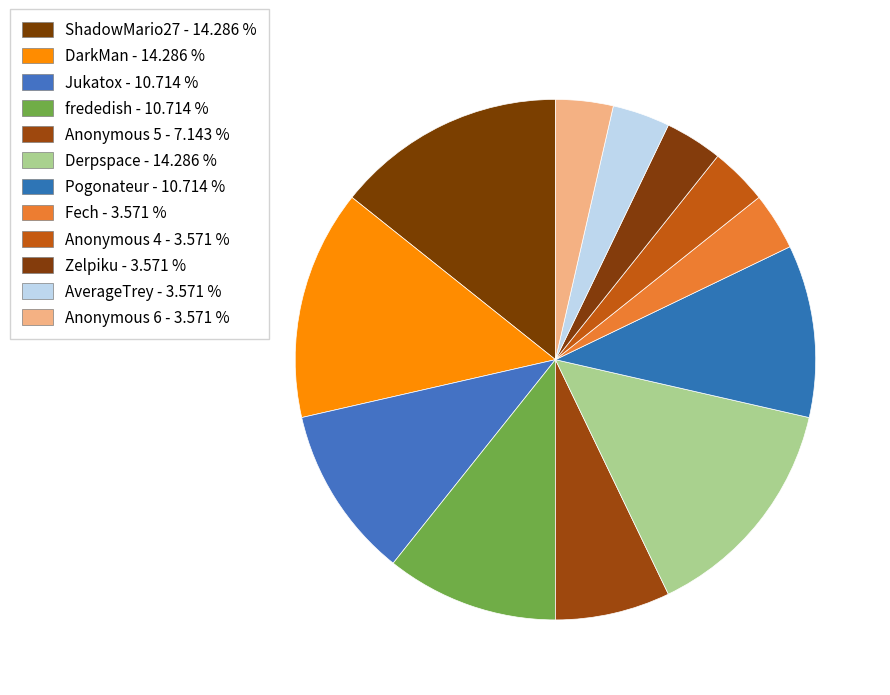

The Jukatox slice represents 24% of the pie. True or false?

False